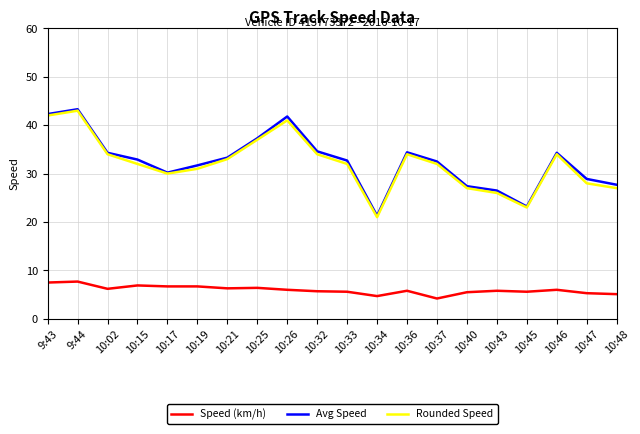

What is the spread (max minus min) of values at 10:19?

25.0